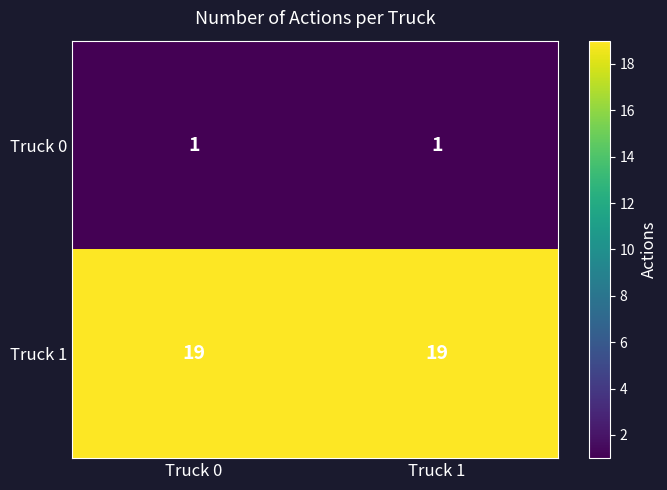

The Truck 0 series shows 1 at Truck 0. True or false?

True